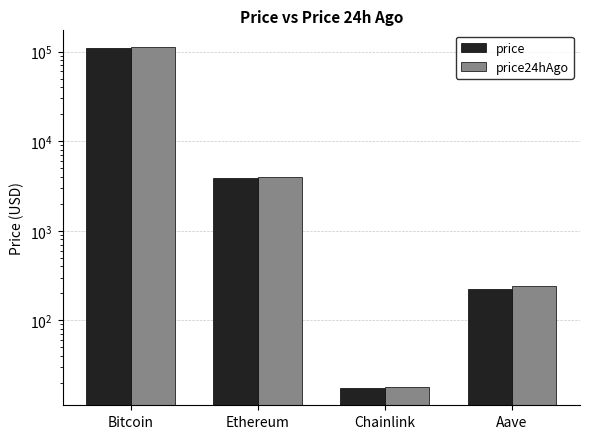

The price24hAgo series shows 18.1 at Chainlink. True or false?

True